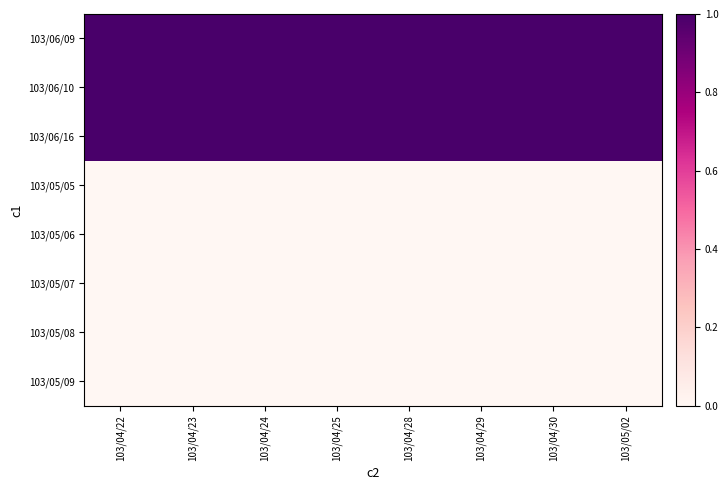

What is the greatest value displayed?

1